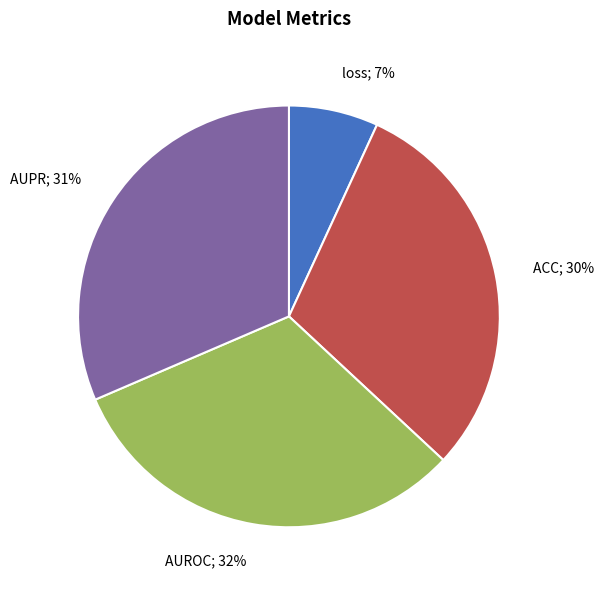

Between ACC; 30% and loss; 7%, which is larger?

ACC; 30%